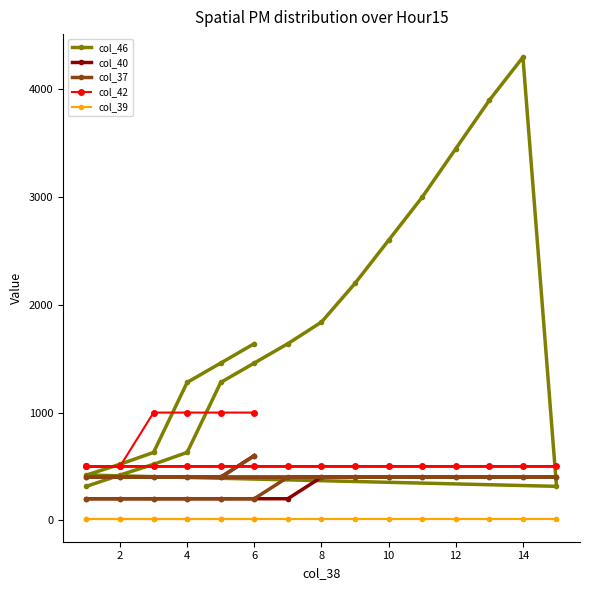

True or false: col_39 has more than 0 interior local peaks.

False